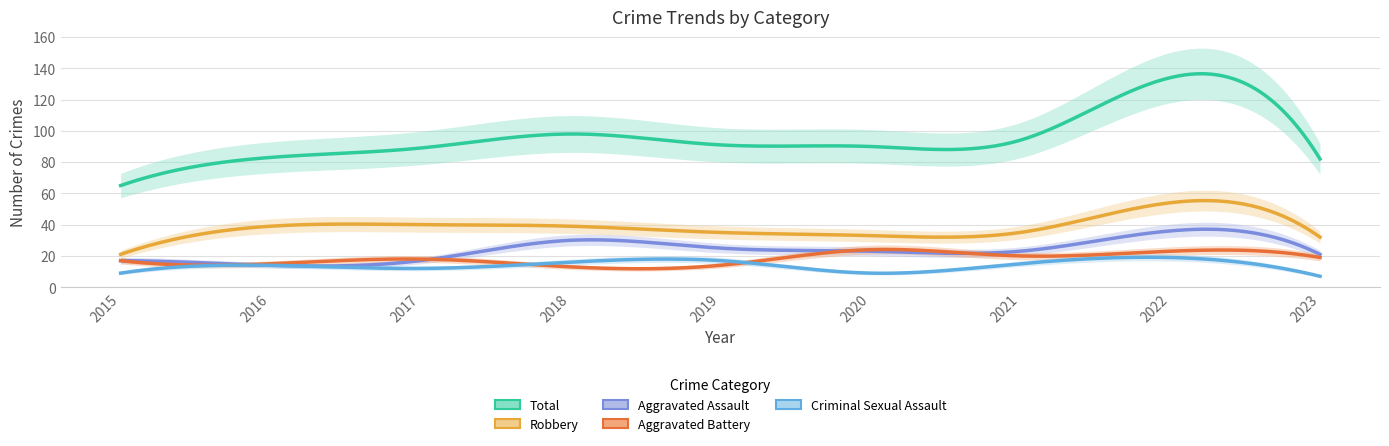

What is the average value of the Robbery series?

36